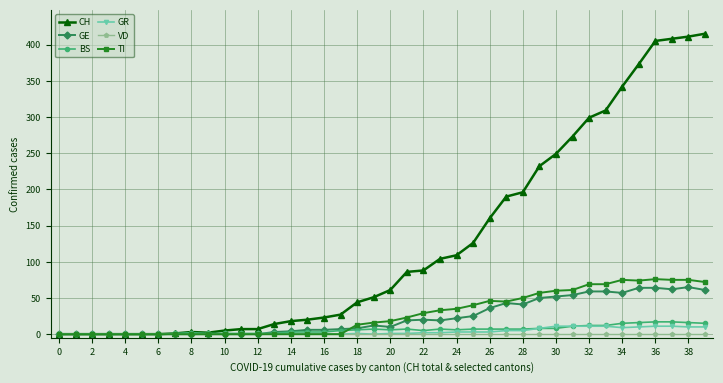

True or false: GE and TI cross at least once.

True